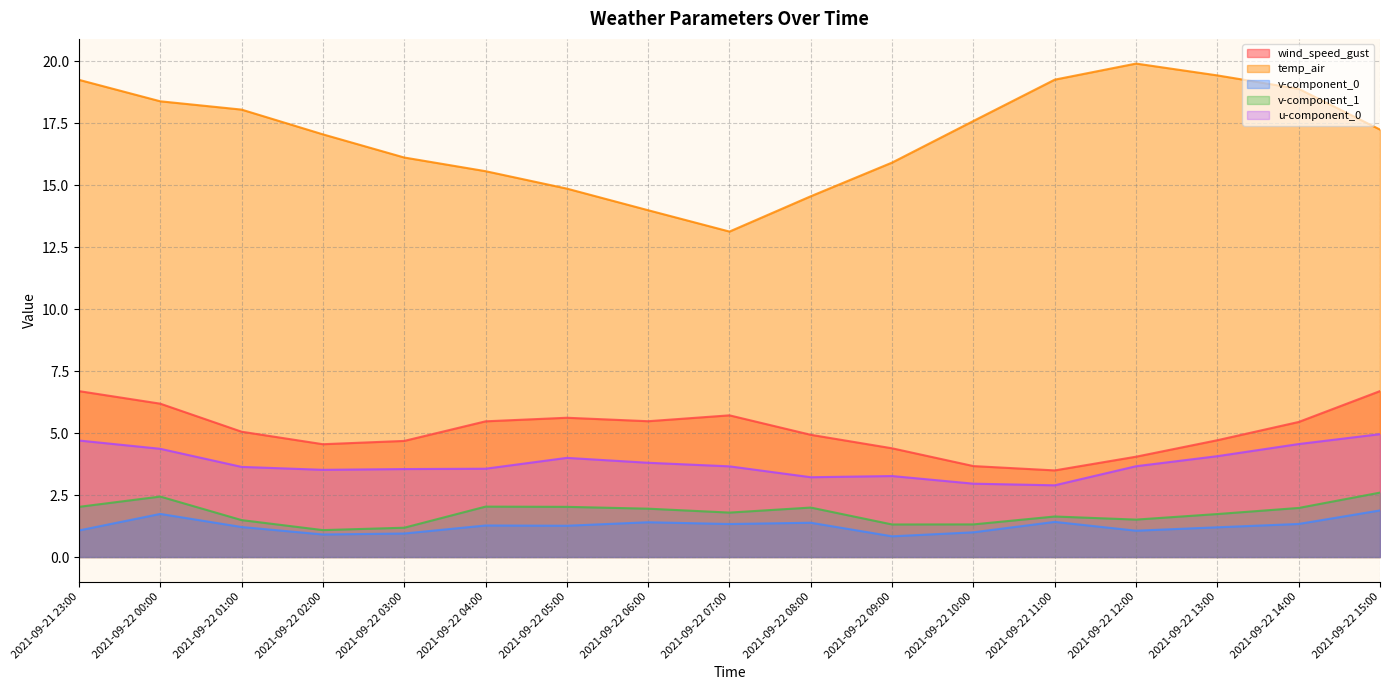

What value does the wind_speed_gust series have at 2021-09-22 08:00?

4.9